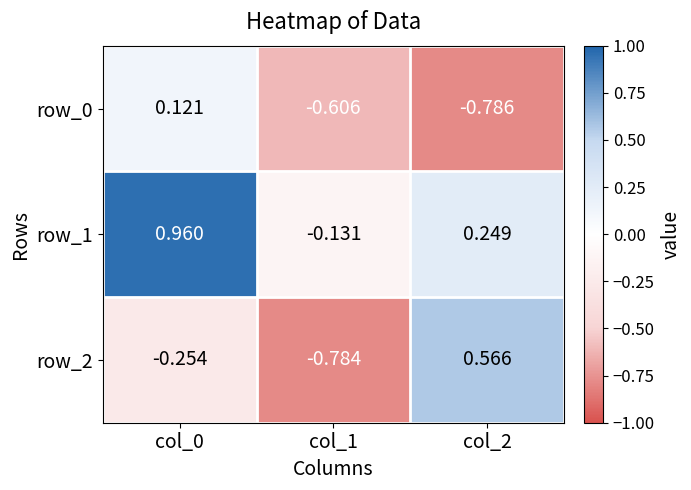

How many values in the row_0 series are below 0?

2